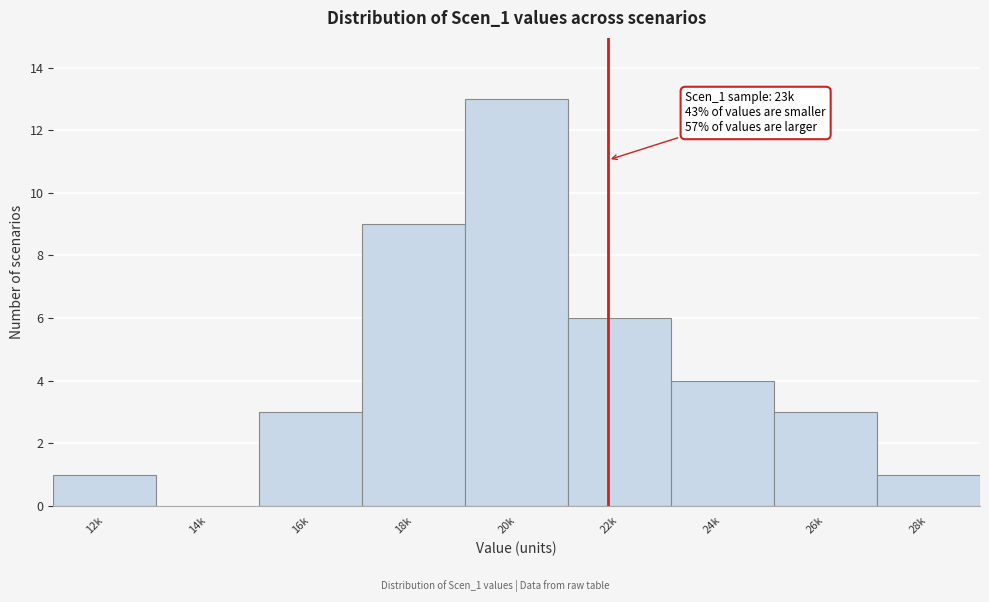

Reading left to right, list all the values displayed in this chart.

12k=1	14k=0	16k=3	18k=9	20k=13	22k=6	24k=4	26k=3	28k=1